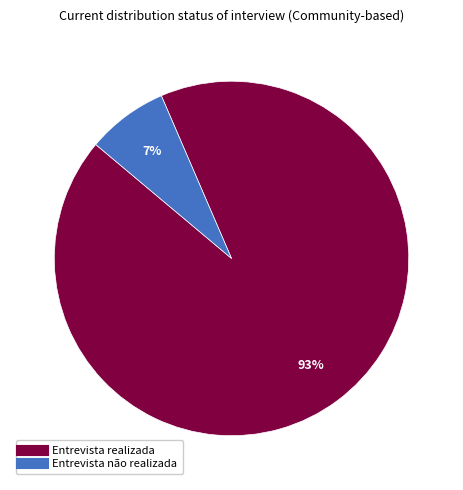

Does Entrevista realizada represent more than half of the total?

Yes